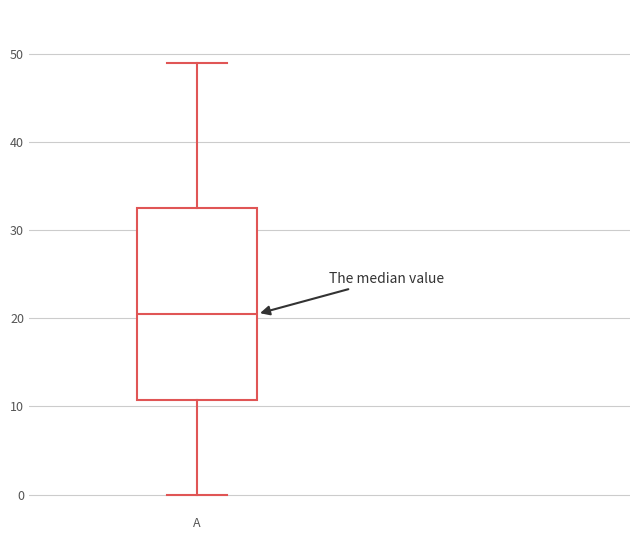

Transcribe this box plot: give where the median line is, the range the box spans, and where the two whiskers end, as read against the y-axis. The values are not printed on the chart, so give them approximately, as read against the axis.

median 21, box 11 to 33, whiskers 0 to 49